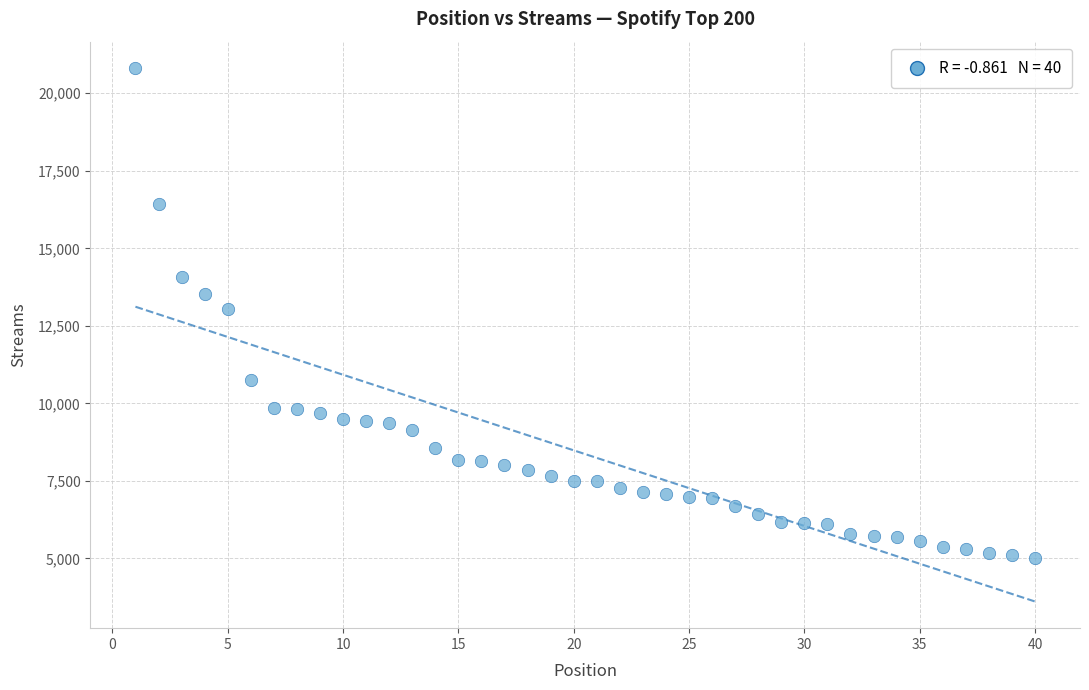

What is the range of X values (max minus min)?

39